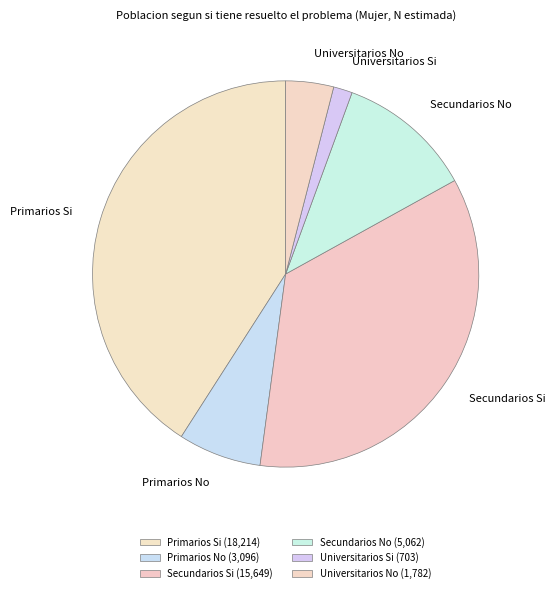

Is the sum of Universitarios No and Primarios No greater than half?

No